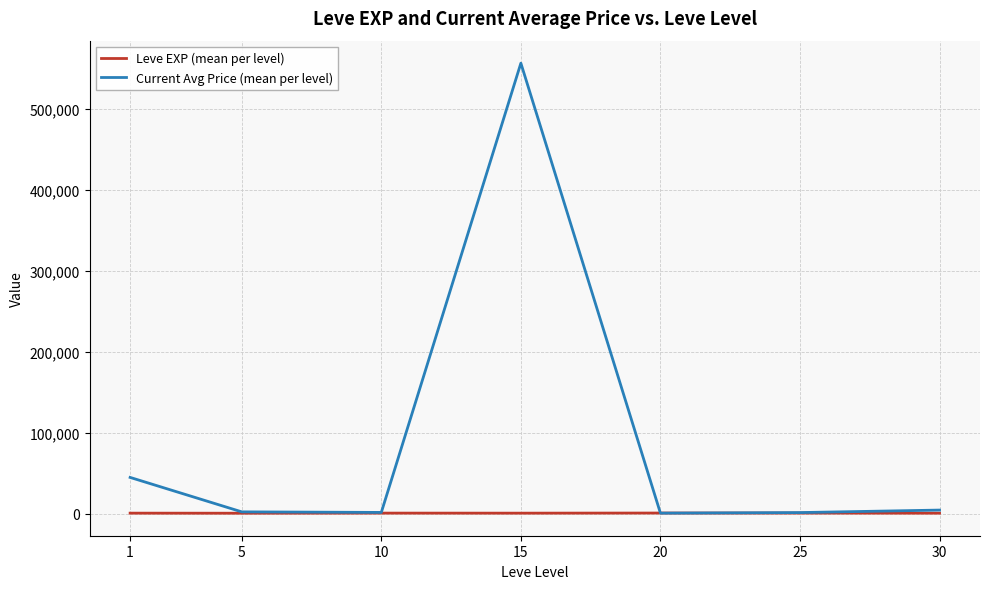

What is the difference between the maximum and minimum values in the Current Avg Price (mean per level) series?

556040.6